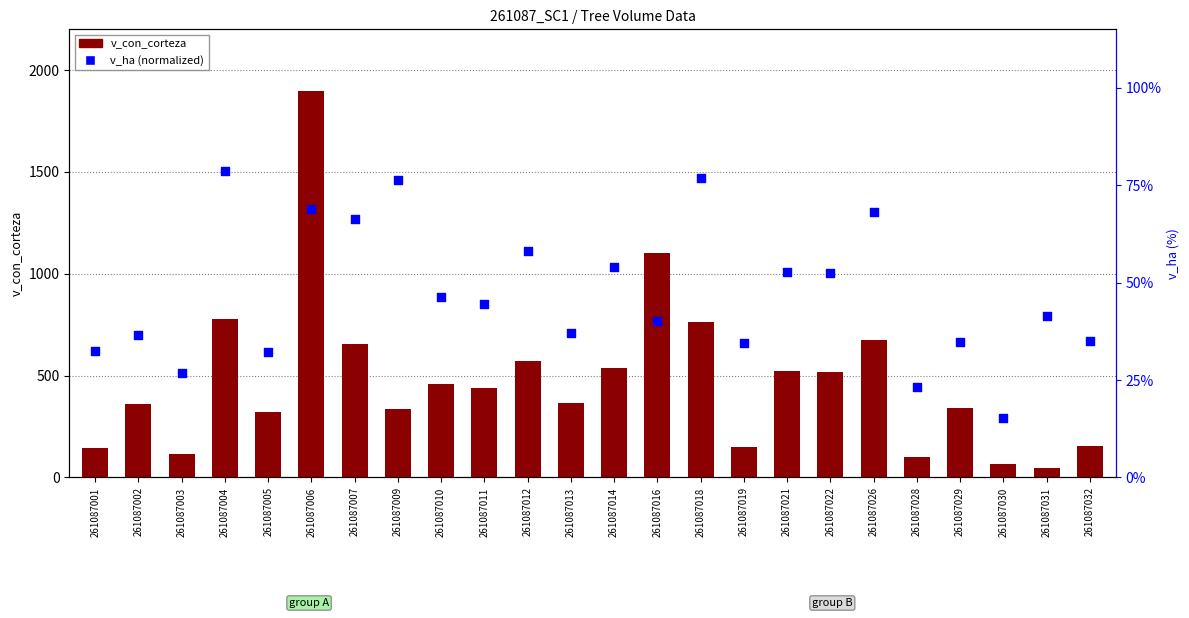

What is the total value across all series at 261087018?

838.4